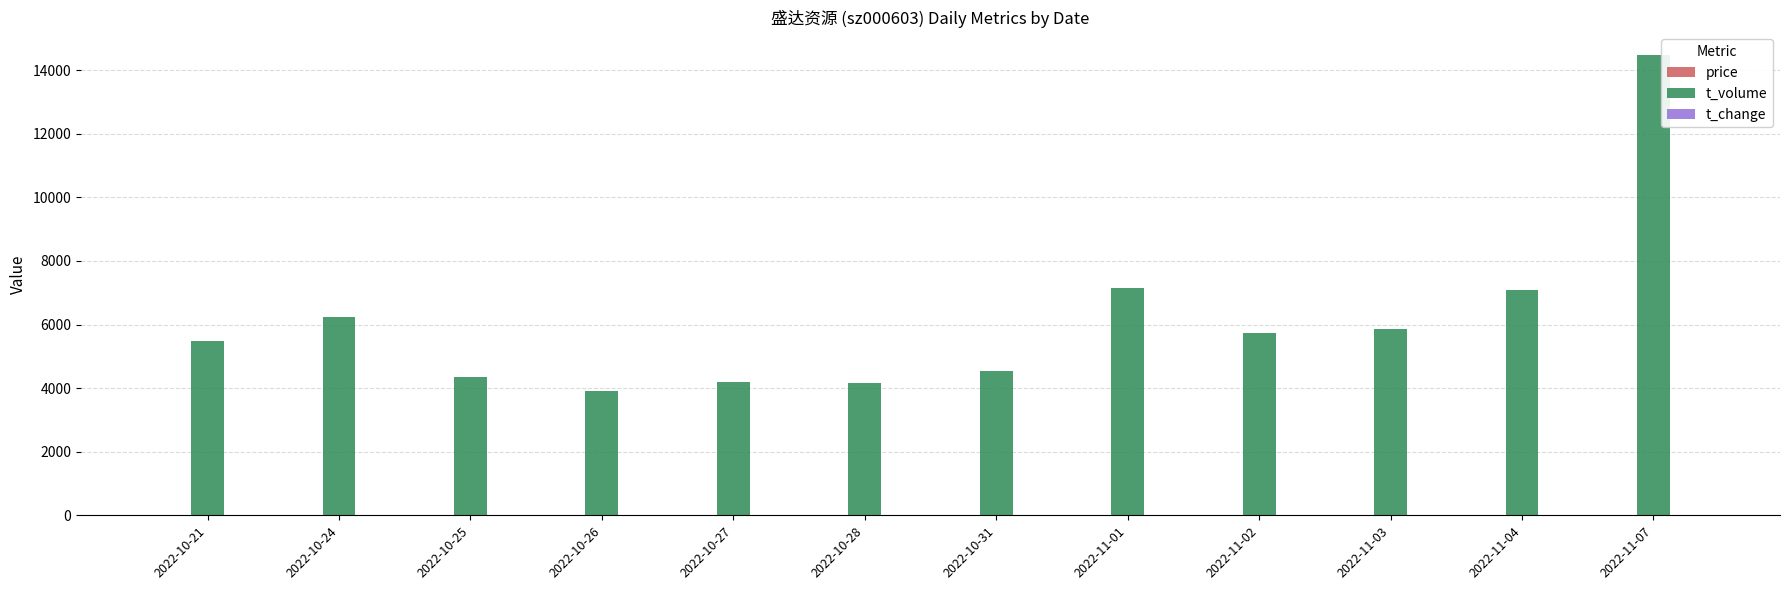

What is the highest value of the t_volume series?

14466.0